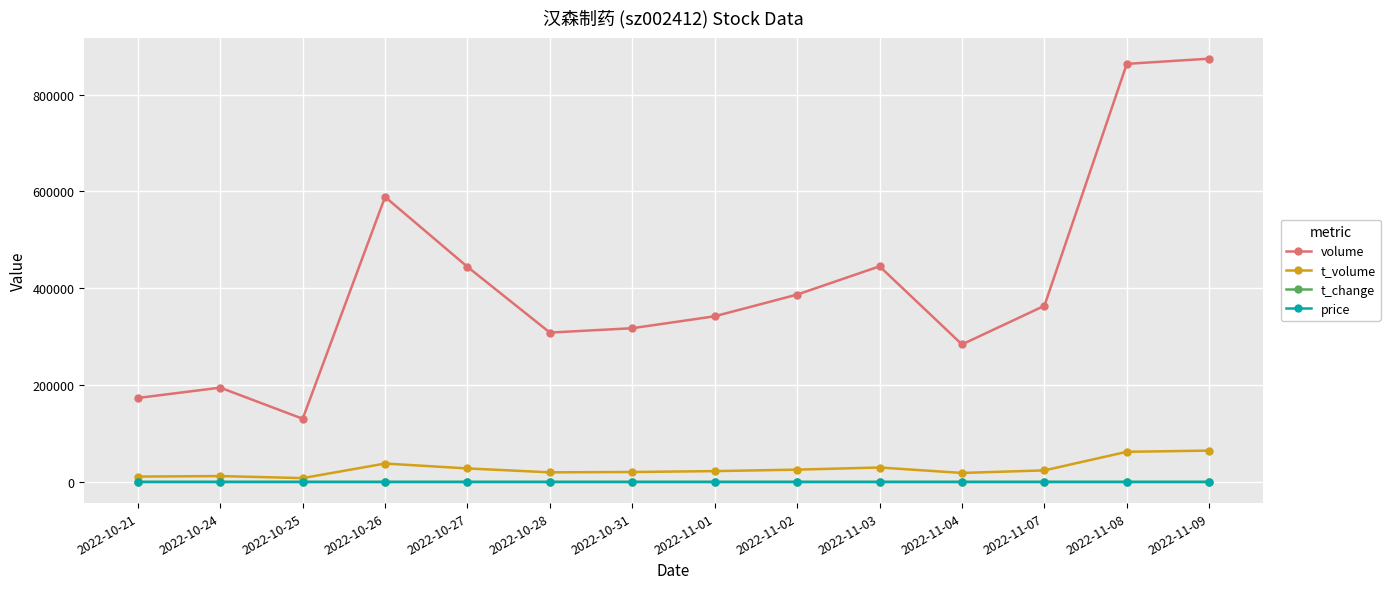

What is the label of the 14th point from the right?

2022-10-21